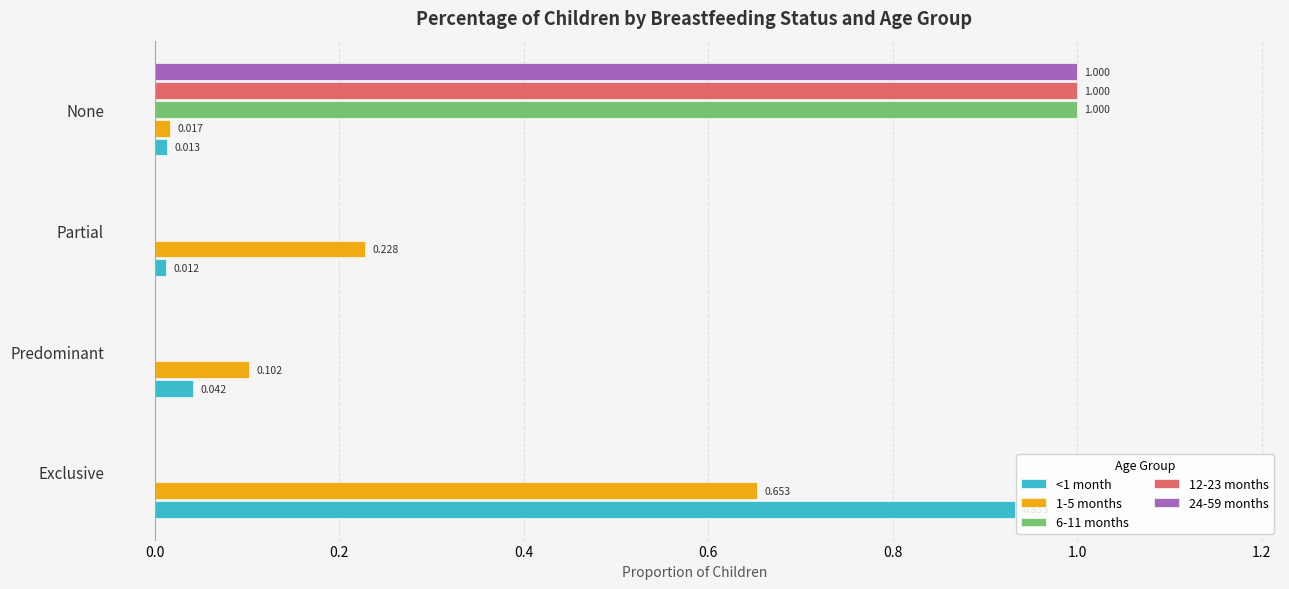

Which category has the highest value across all series?

None